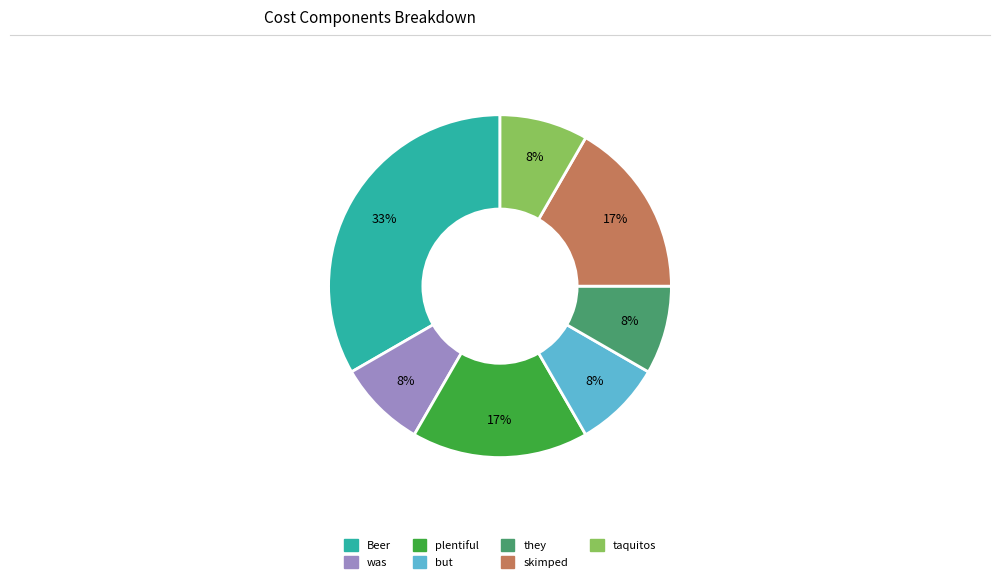

Which slice is the largest?

Beer